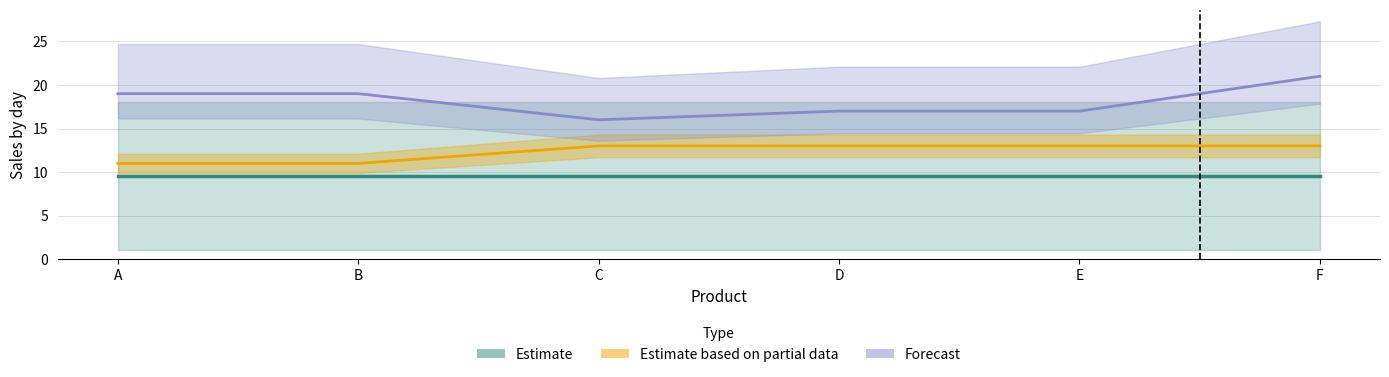

True or false: Avg_sales_7 has more than 2 interior local peaks.

False